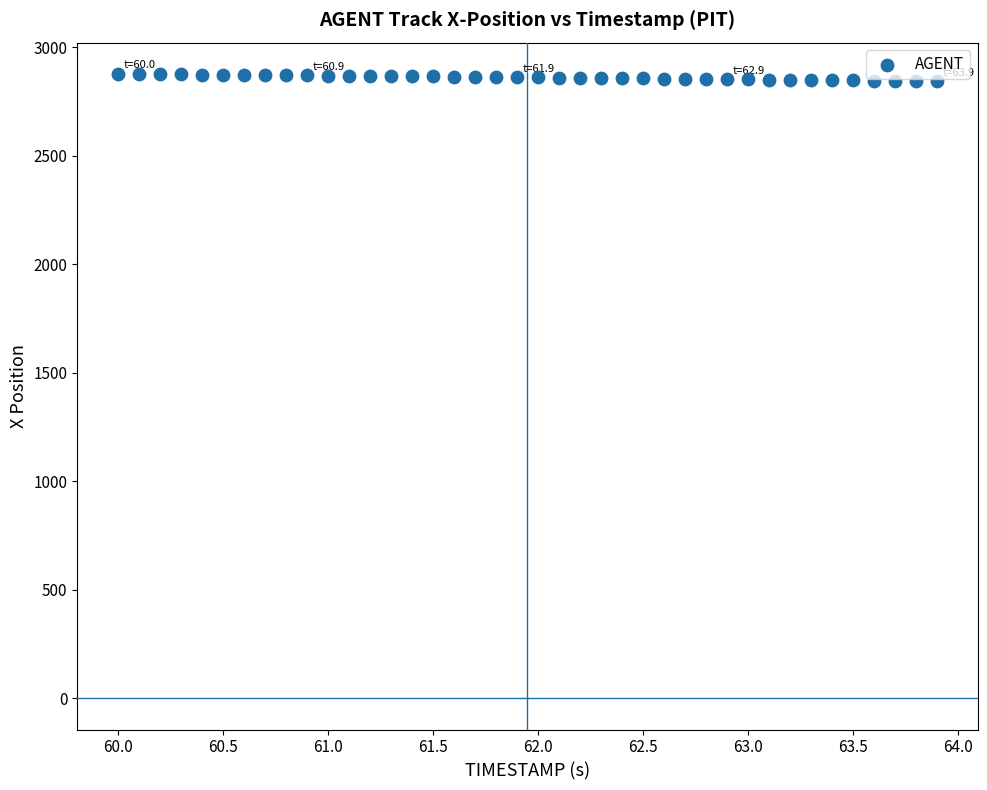

What is the range of Y values (max minus min)?

34.0